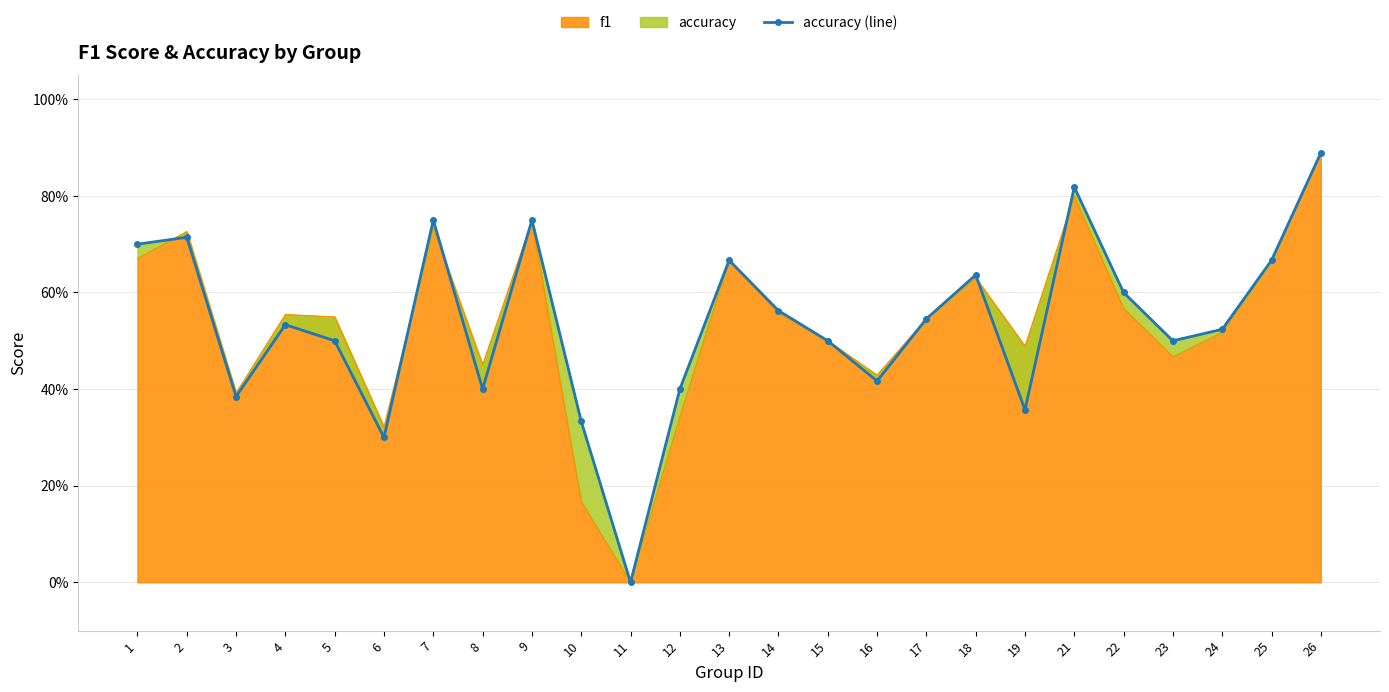

How many interior local valleys (lower than both neighbors) does the data have?

7